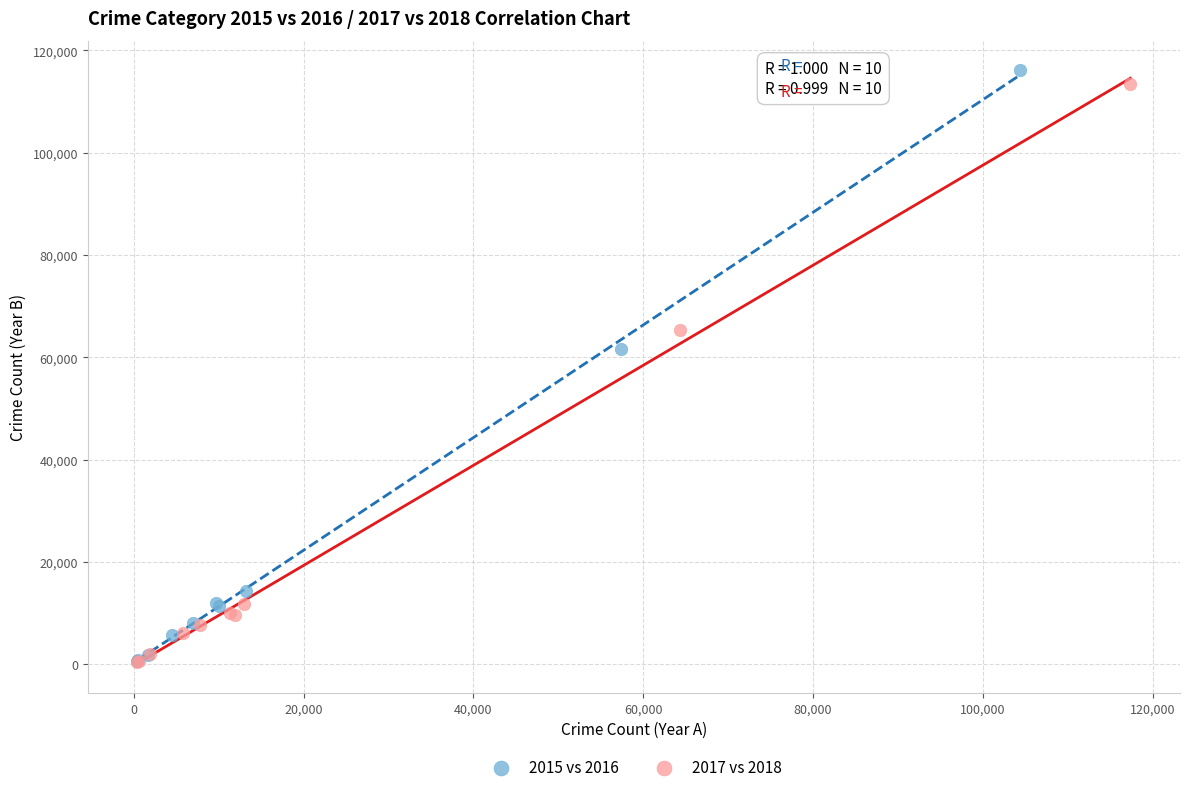

What are all the series names shown in the legend?

2015 vs 2016, 2017 vs 2018